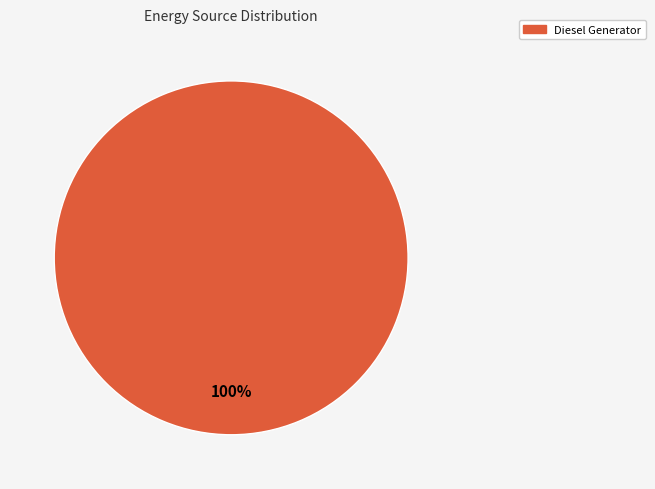

Is it true that Diesel Generator is 100% of the pie?

True